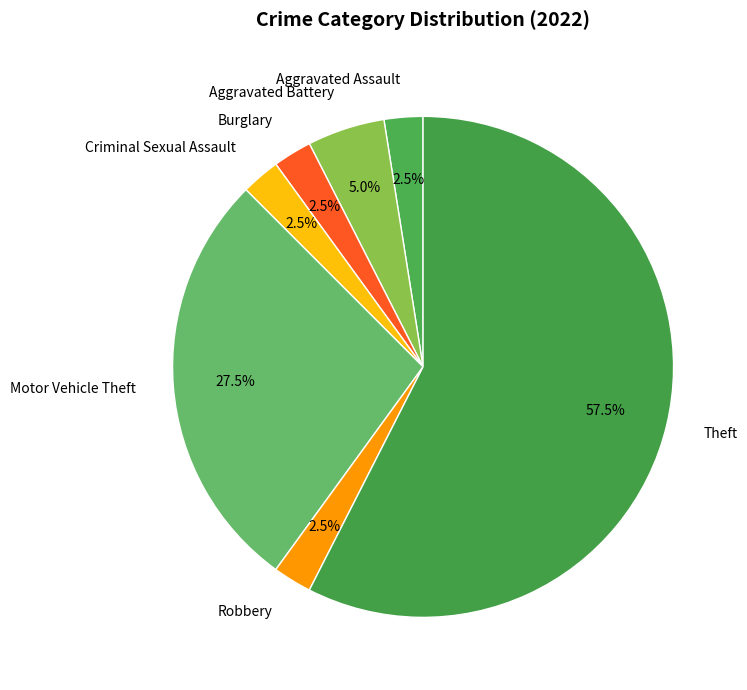

Count the number of slices in the pie.

7